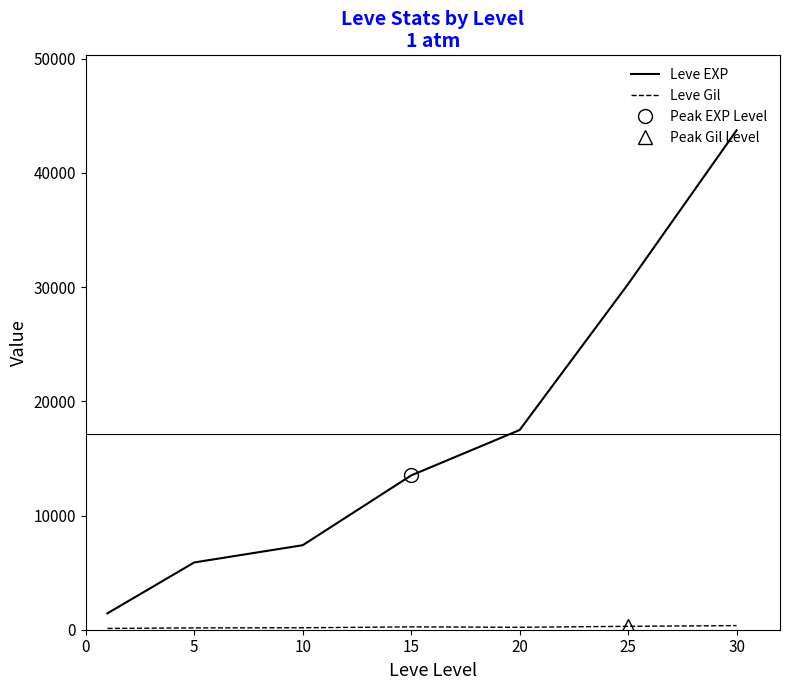

Reading right to left, transcribe all the data shown in this chart.

Leve EXP: 43730.0	30270.0	17486.7	13510.0	7400.0	5890.0	1436.7
Leve Gil: 361.0	297.3	214.2	249.7	170.7	159.0	112.3